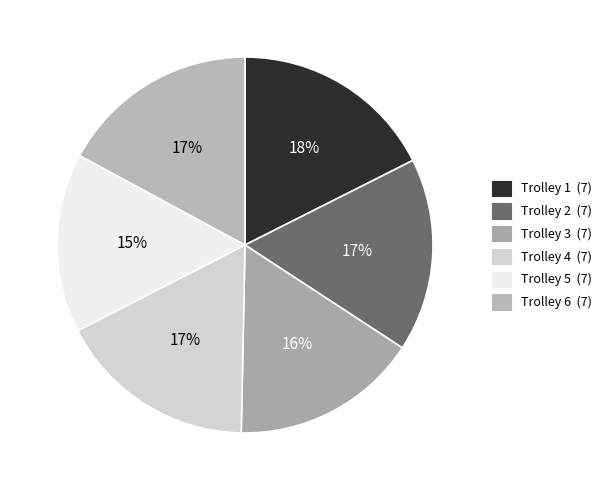

How many segments does this pie chart have?

6